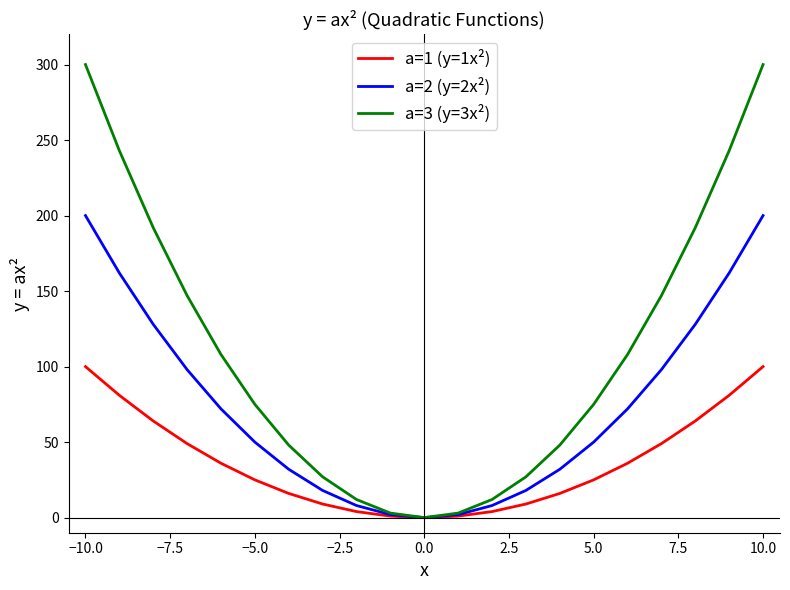

Rank the series by their maximum value, from highest to lowest.

a=3 (y=3x²), a=2 (y=2x²), a=1 (y=1x²)